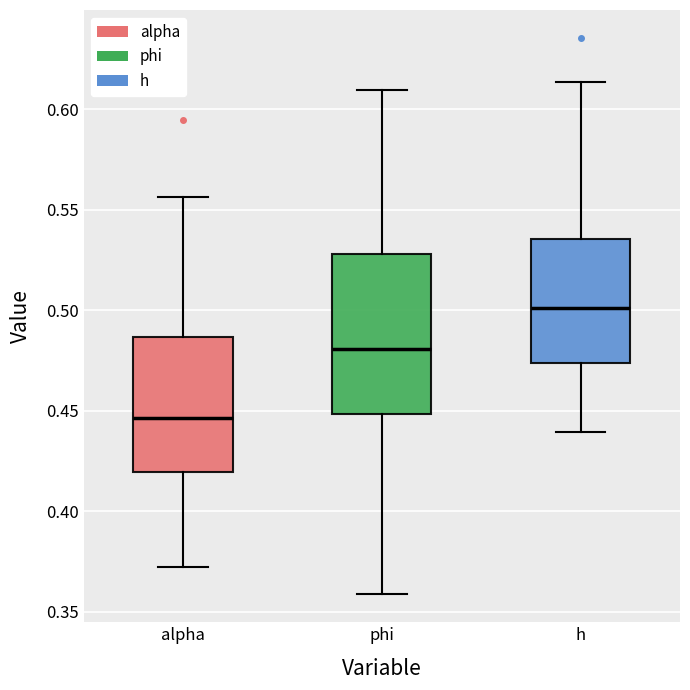

Reading left to right, transcribe this box plot: for each box, give where its median line is, the range the box spans, and where its two whiskers end, as read against the y-axis. The values are not printed on the chart, so give them approximately, as read against the axis.

alpha: median 0.445, box 0.420 to 0.485, whiskers 0.370 to 0.555
phi: median 0.480, box 0.450 to 0.530, whiskers 0.360 to 0.610
h: median 0.500, box 0.475 to 0.535, whiskers 0.440 to 0.615